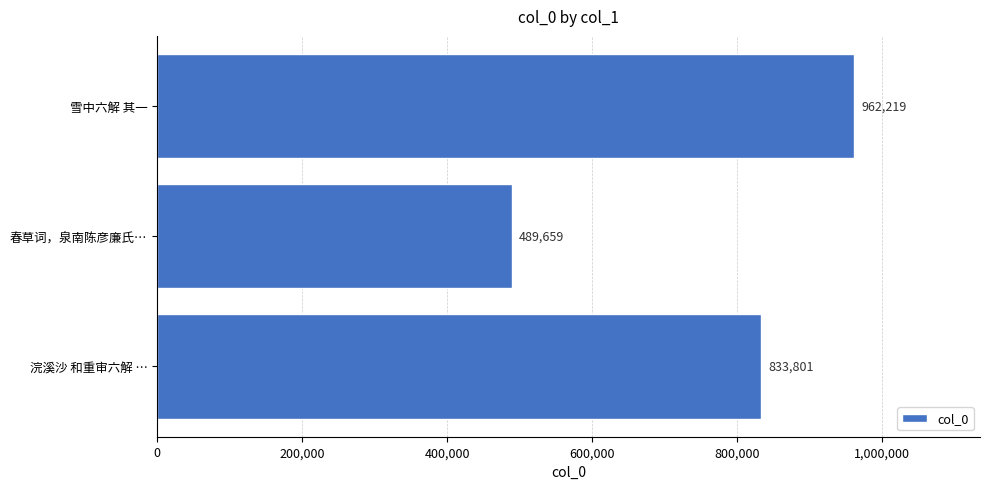

What is the approximate value at 春草词，泉南陈彦廉氏…, to the nearest 100?

489700